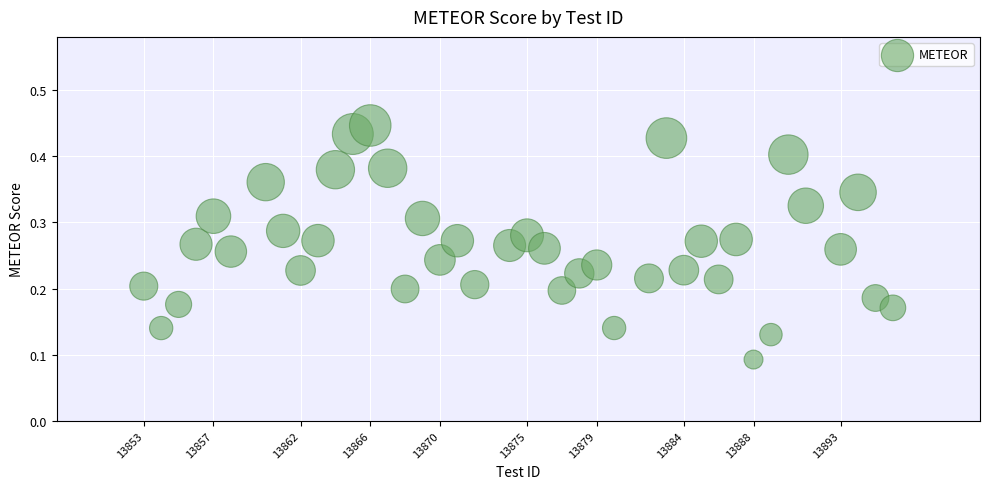

What is the range of X values (max minus min)?

43.0